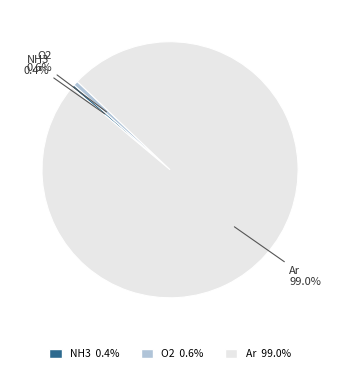

To the nearest percent, what percentage of the pie is Ar?

99%